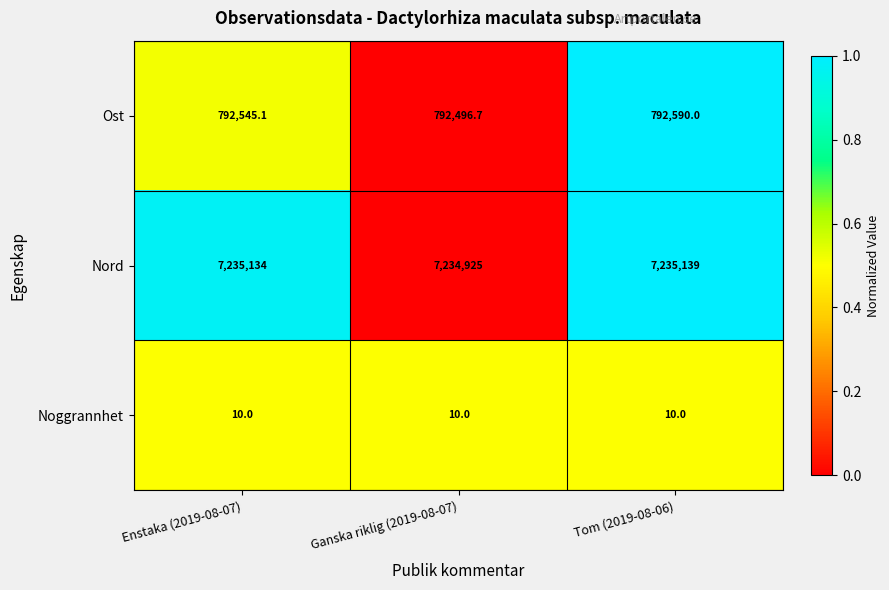

What is the difference between the Nord values at Enstaka (2019-08-07) and Ganska riklig (2019-08-07)?

209.0